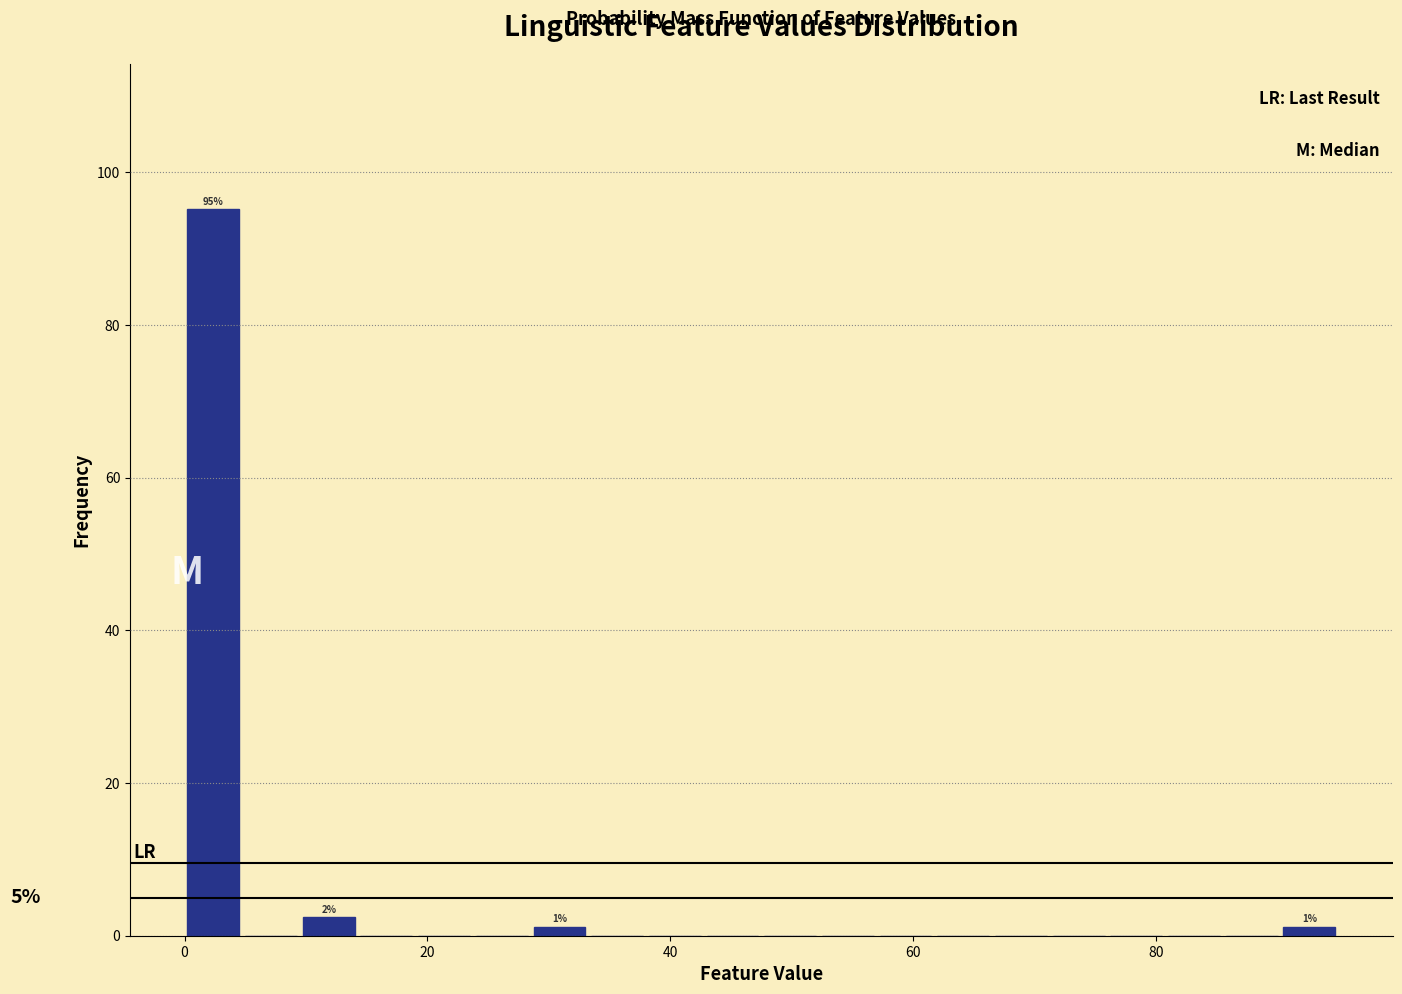

Around what value on the x-axis is the tallest bar? Give the approximate position of its centre, as read against the axis.

2